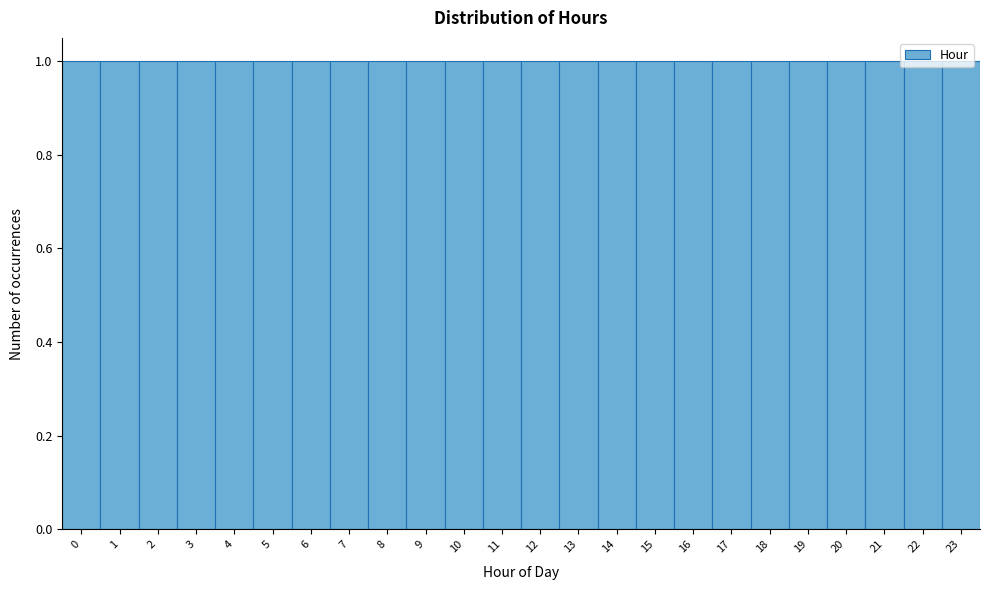

What is the height of the bar covering 21.5 to 22.5 on the x-axis? The values are not printed on the chart, so give them approximately, as read against the axis.

1